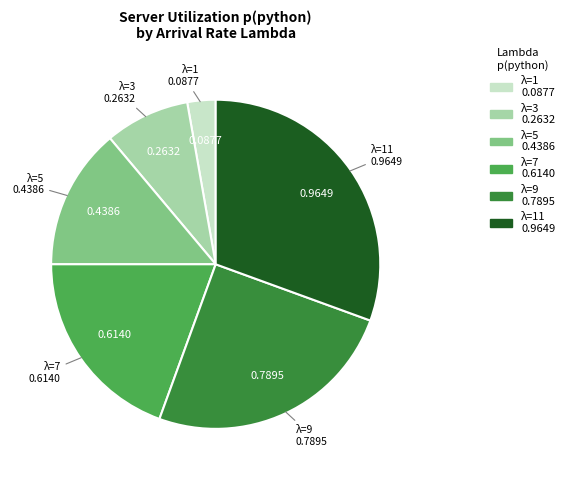

Is there any slice that represents more than half of the pie?

No